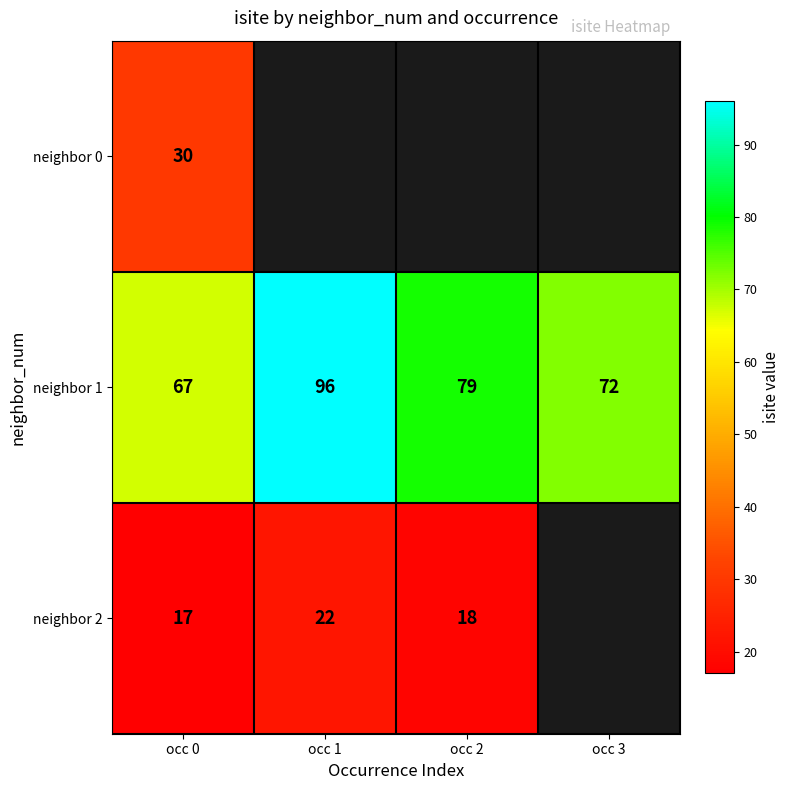

What is the sum of the neighbor 1 values at occ 1 and occ 3?

168